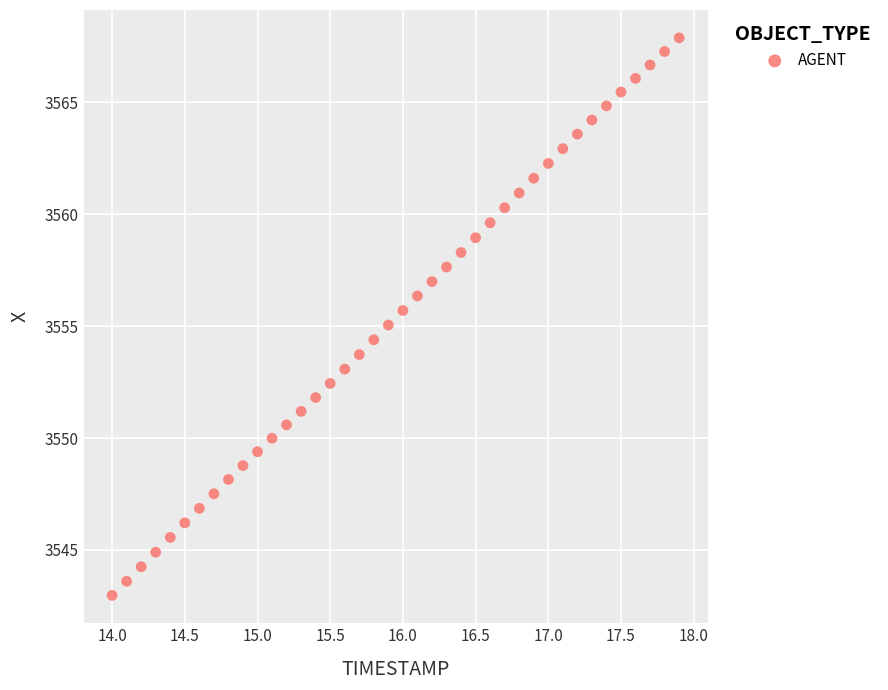

What is the range of Y values (max minus min)?

24.9